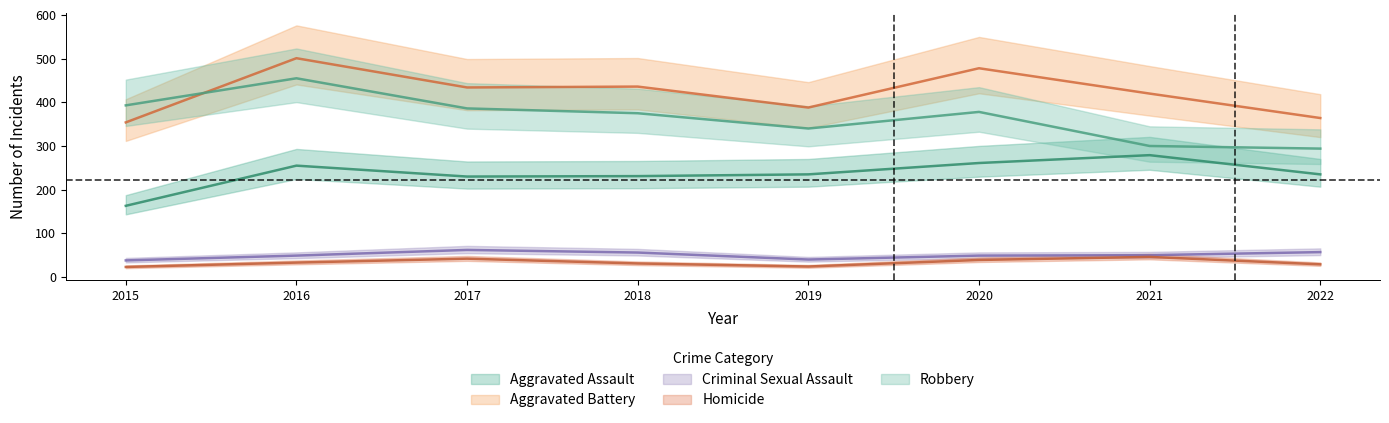

True or false: Aggravated Battery and Aggravated Assault intersect in this chart.

False